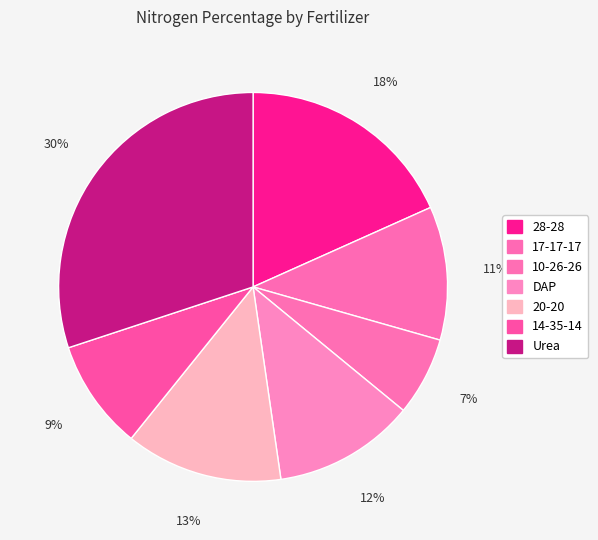

The 20-20 slice represents 27% of the pie. True or false?

False